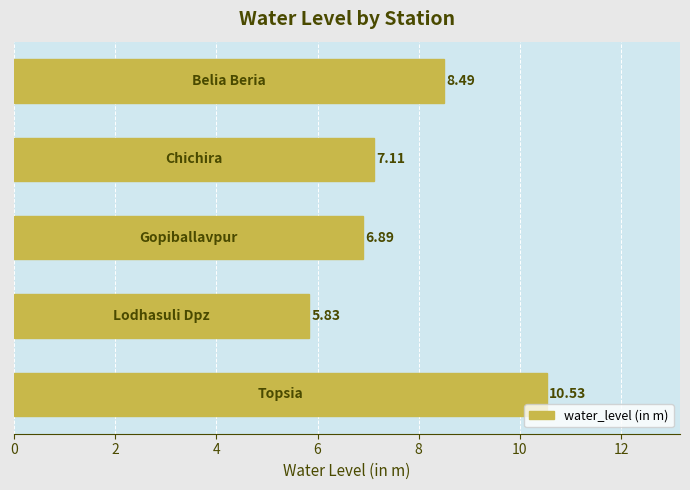

What is the average value?

7.8